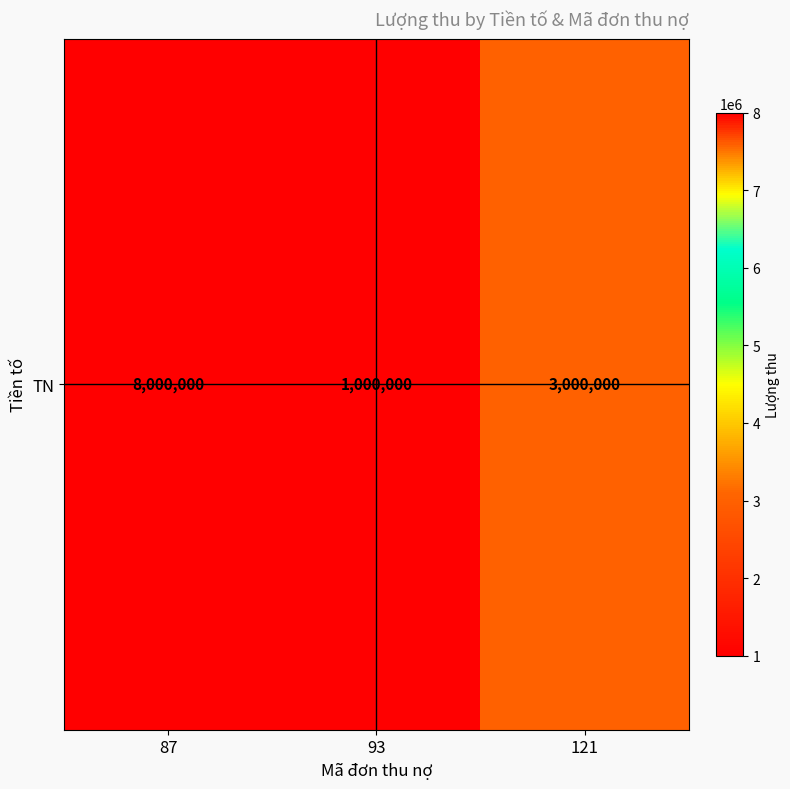

What is the greatest value displayed?

8000000